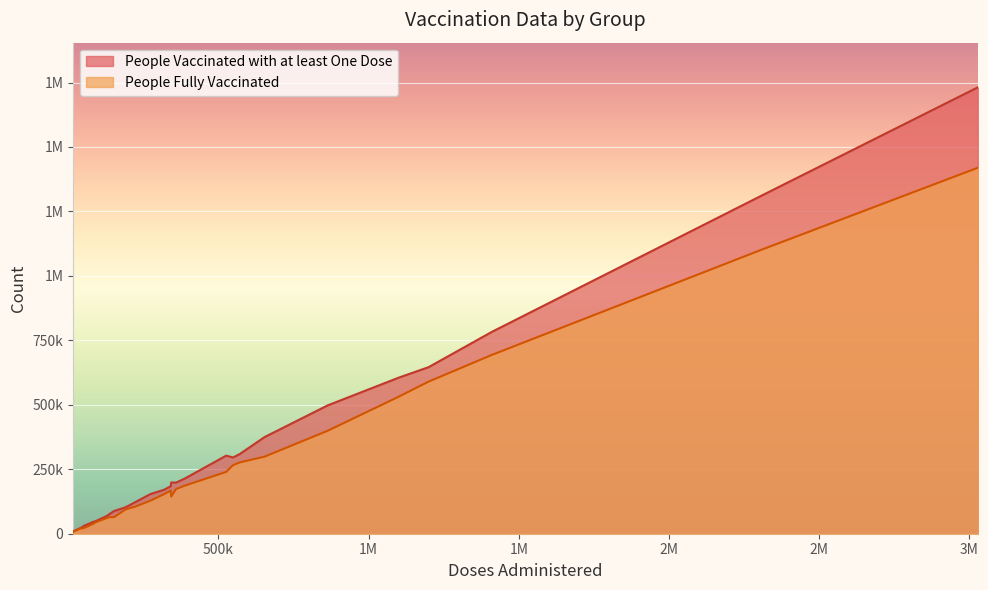

How many data points in People Vaccinated with at least One Dose are above 170343?

14